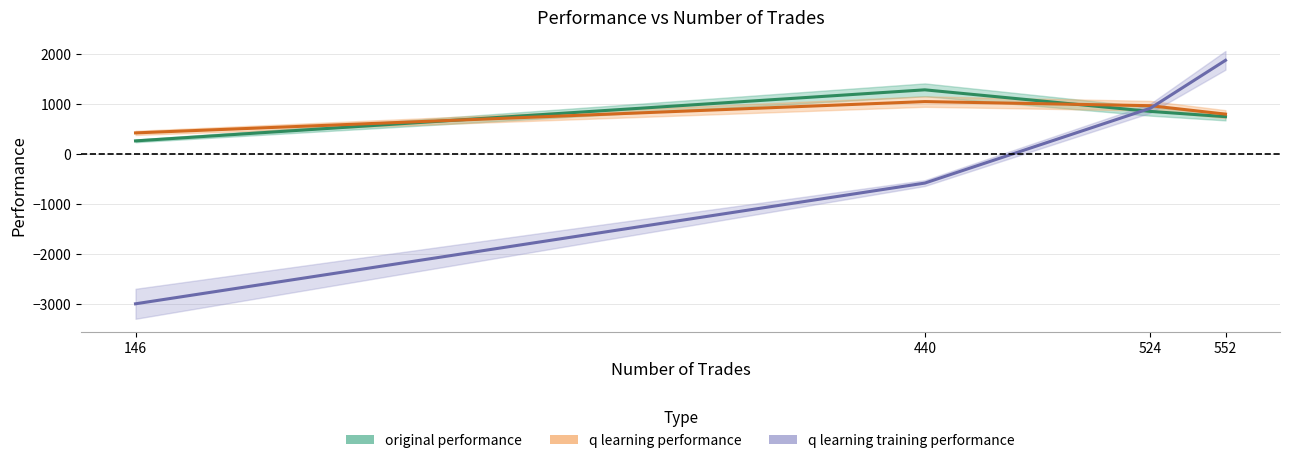

Reading right to left, transcribe all the data shown in this chart.

original performance: 552=743.2	524=848.4	440=1280.1	146=258.7
q learning performance: 552=793.7	524=962.6	440=1044.8	146=418.5
q learning training performance: 552=1870.3	524=911.3	440=-585.4	146=-3000.0